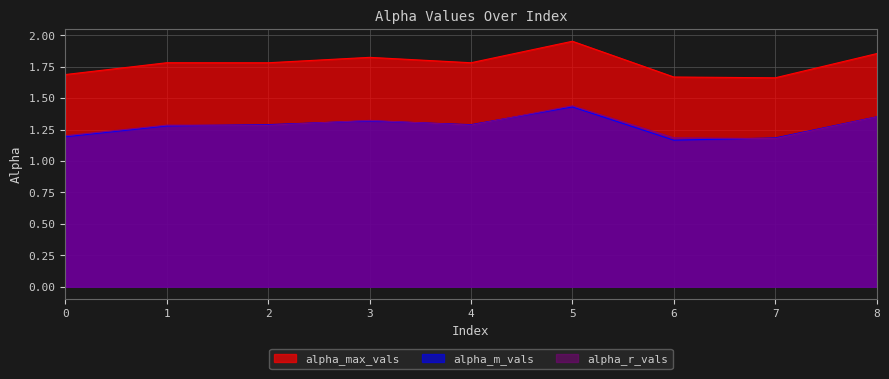

Which series ends up on top after the final intersection of alpha_r_vals and alpha_m_vals?

alpha_m_vals